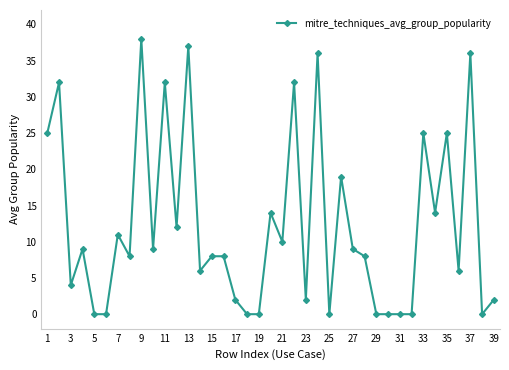

What is the difference between the second highest and second lowest values?

37